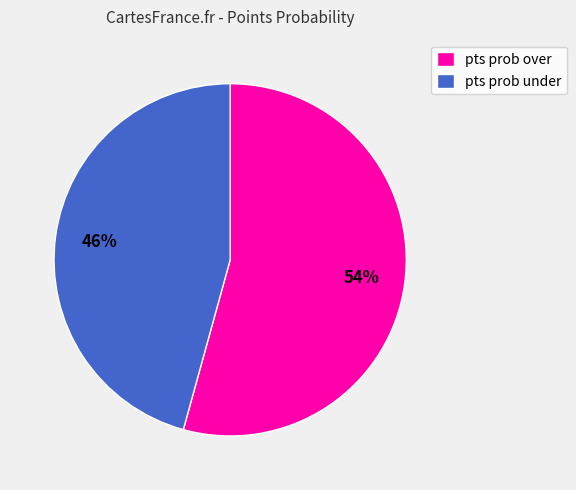

The pts prob under slice represents 40% of the pie. True or false?

False